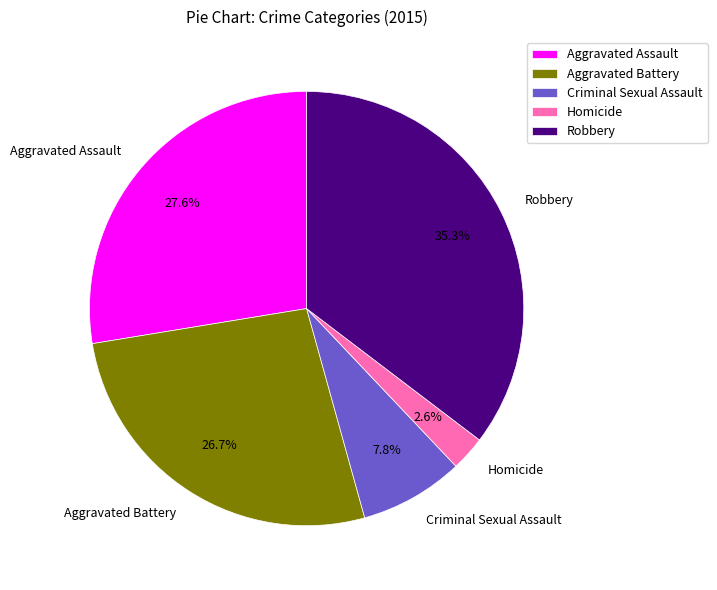

To the nearest percent, what is the difference between the Criminal Sexual Assault and Aggravated Assault slice percentages?

20%